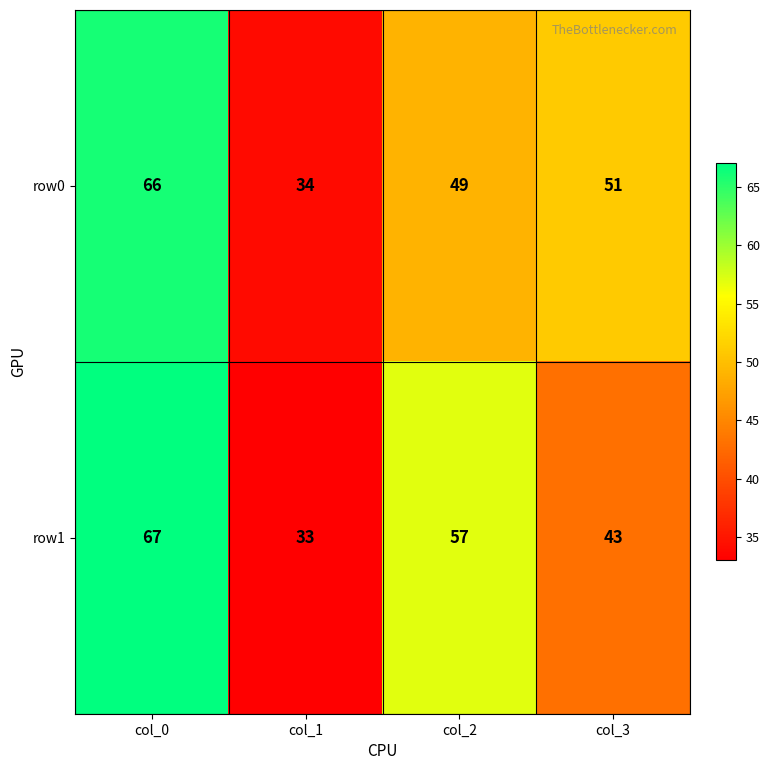

At how many categories does at least one series exceed 53?

2